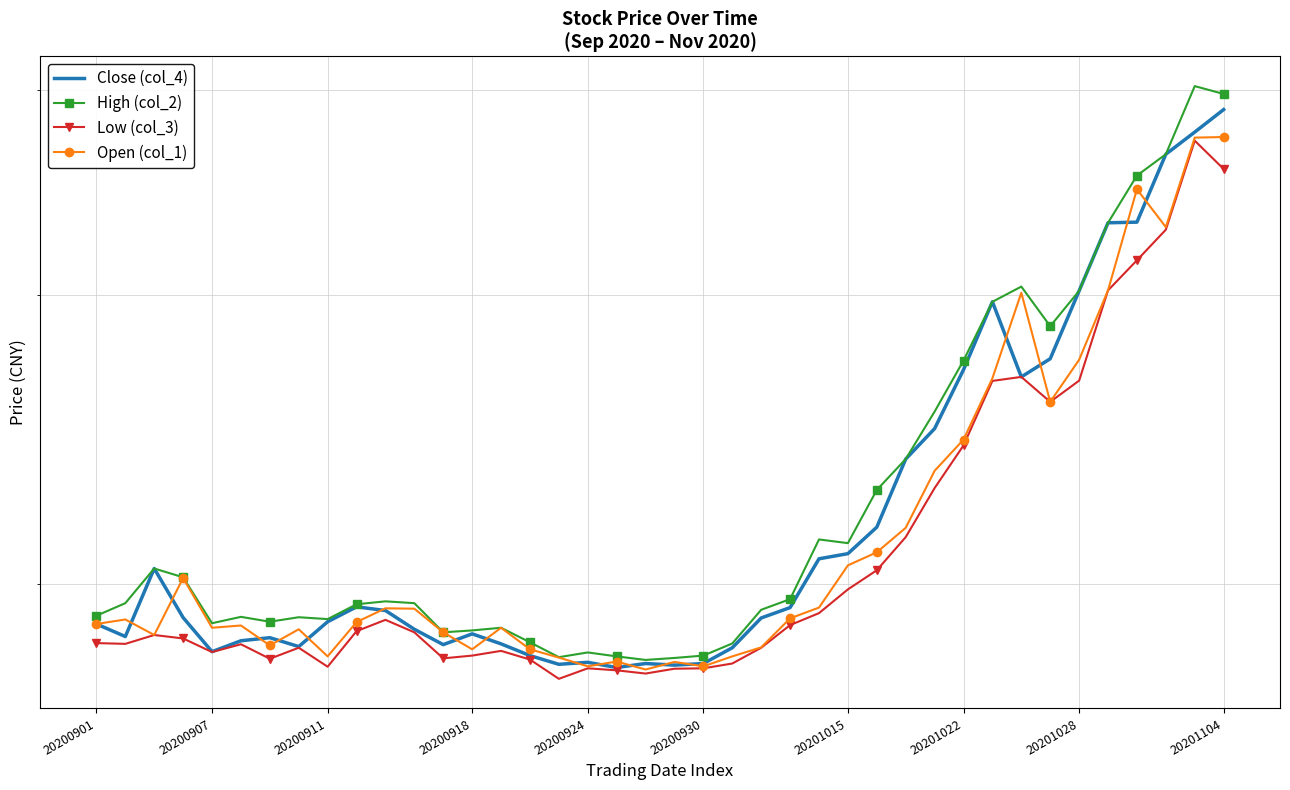

What is the minimum value for Low (col_3)?

17.5